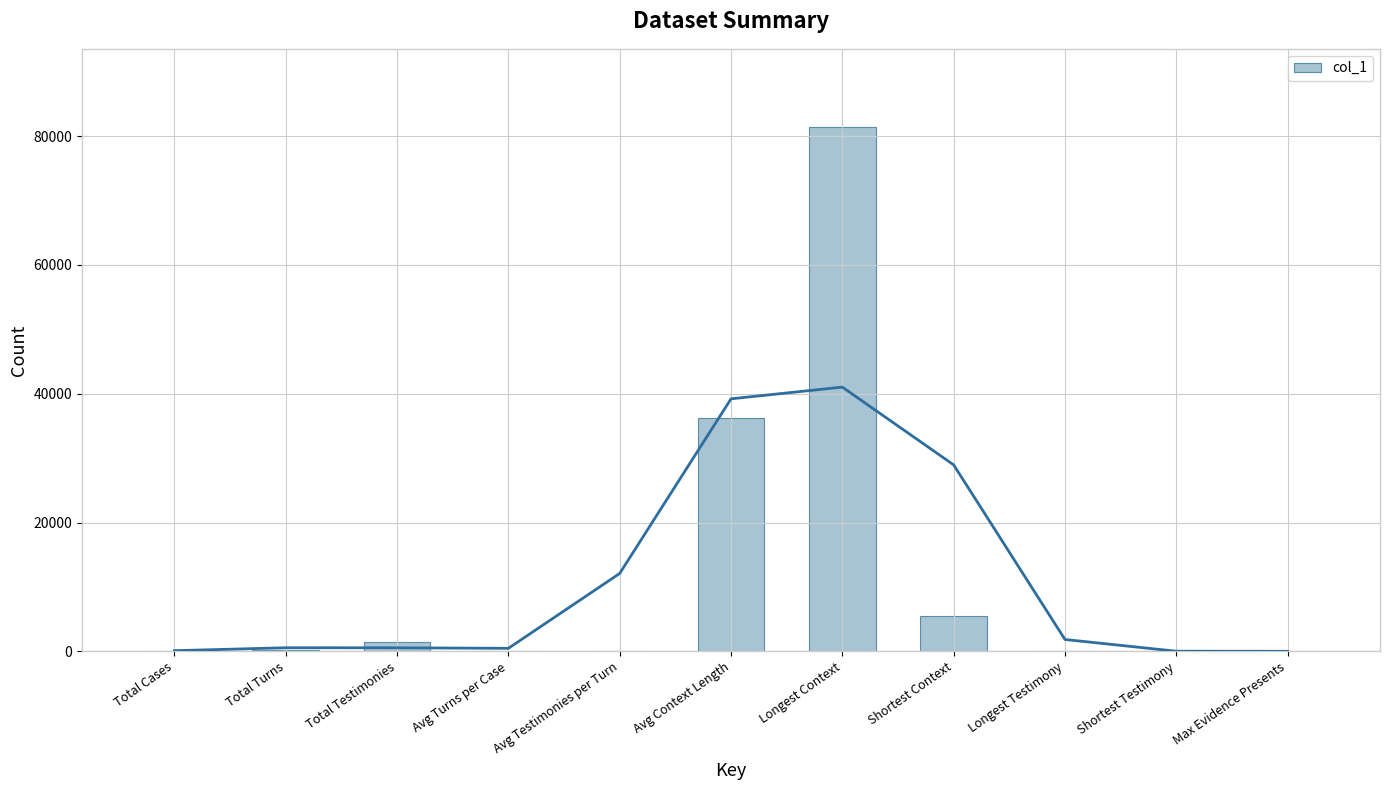

What is the label of the 2nd bar from the left?

Total Turns